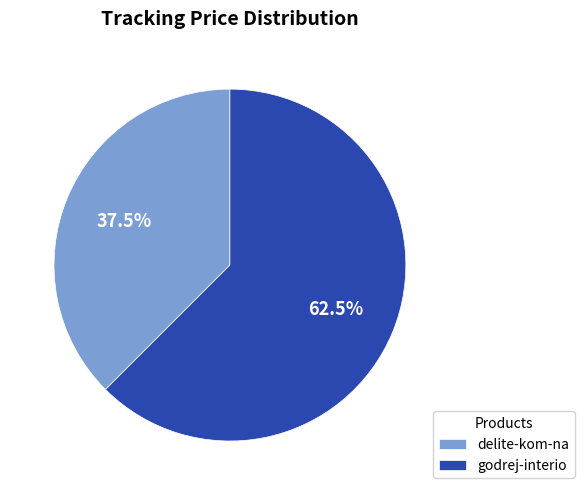

What is the smallest slice in the pie chart?

delite-kom-na